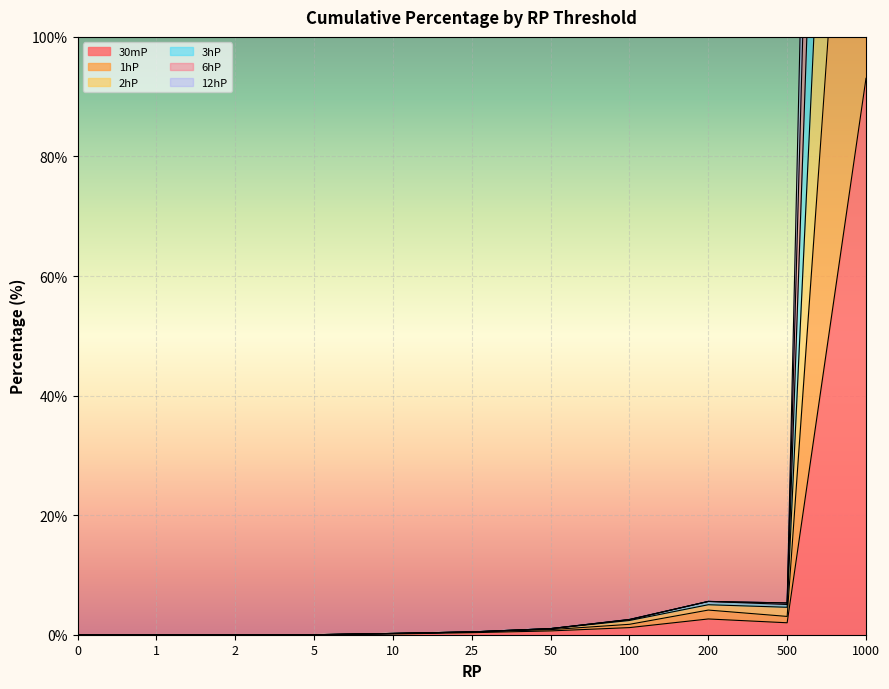

Where is 2hP nearest to the value 242?

200